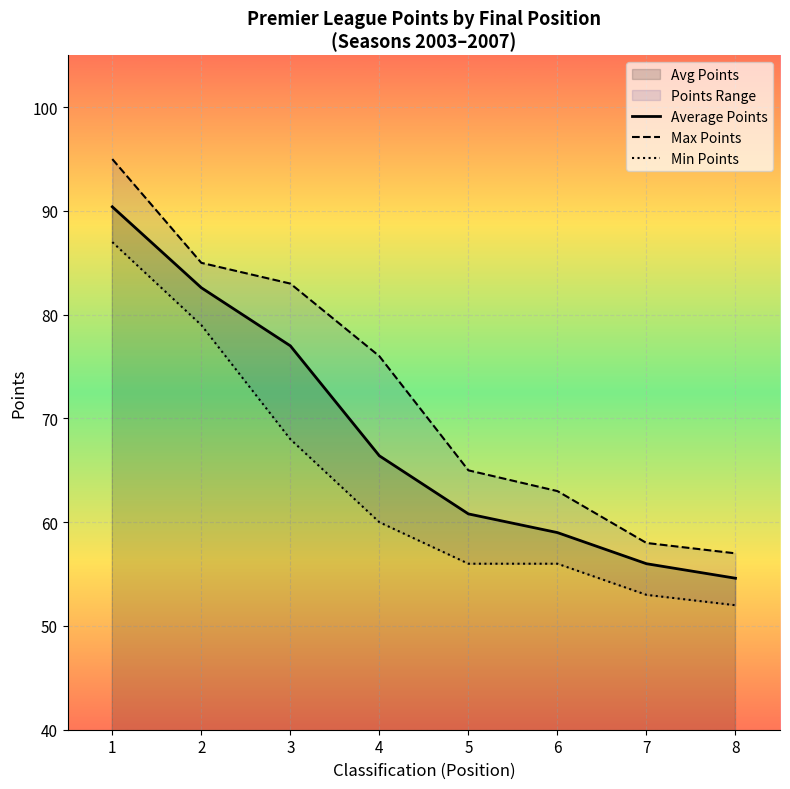

What is the sum of all Min Points values?

511.0